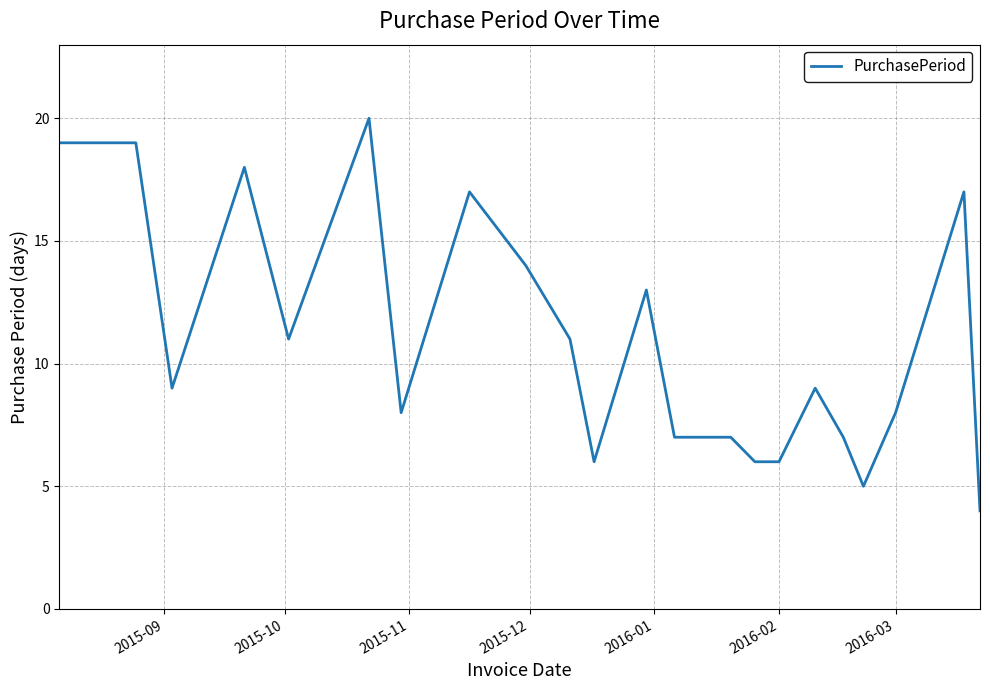

True or false: there are more than 0 points higher than both neighbors.

True